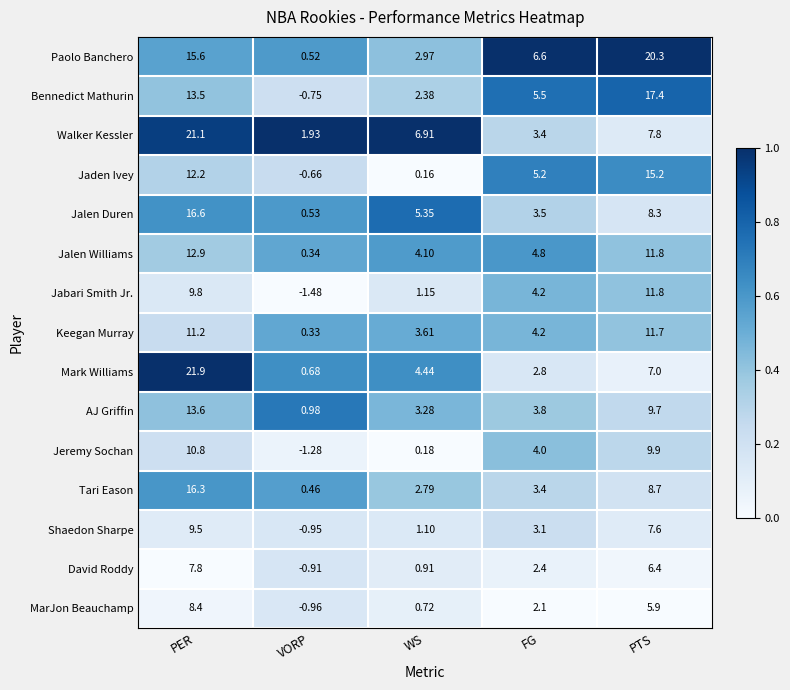

At which category does the chart reach its minimum across all series?

VORP